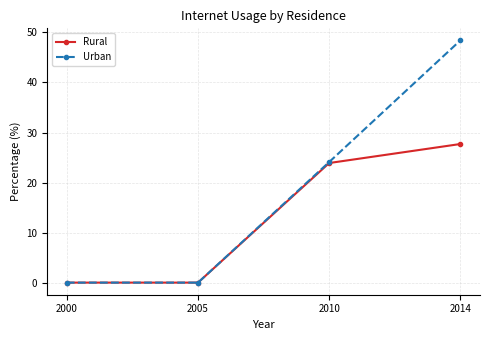

True or false: Urban has more than 0 points higher than both neighbors.

False